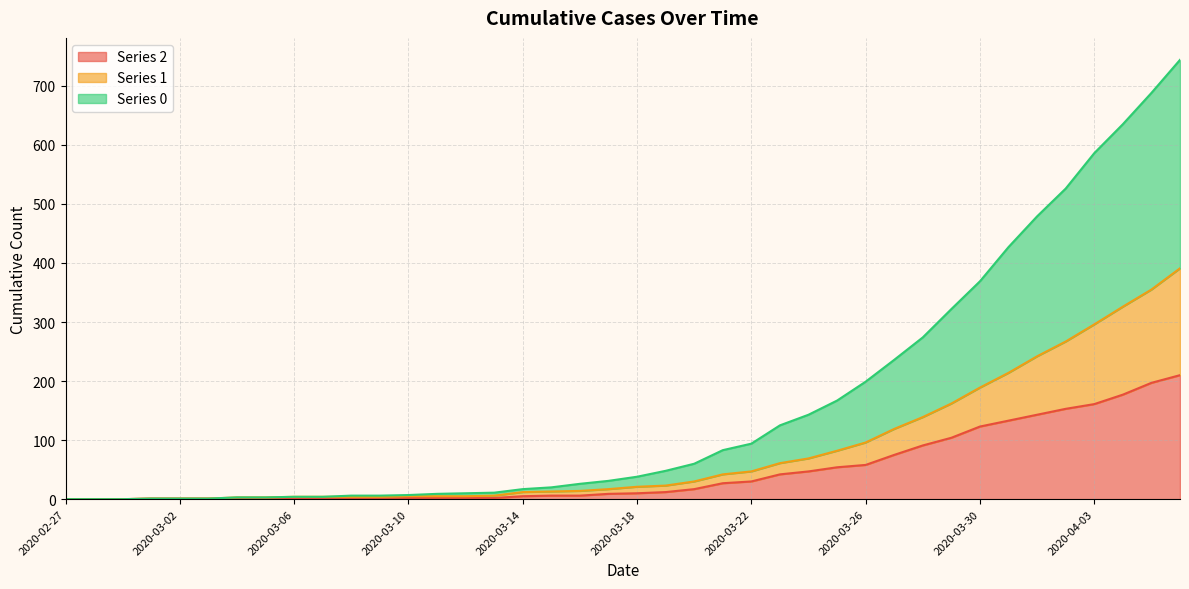

What is the greatest value displayed?

744